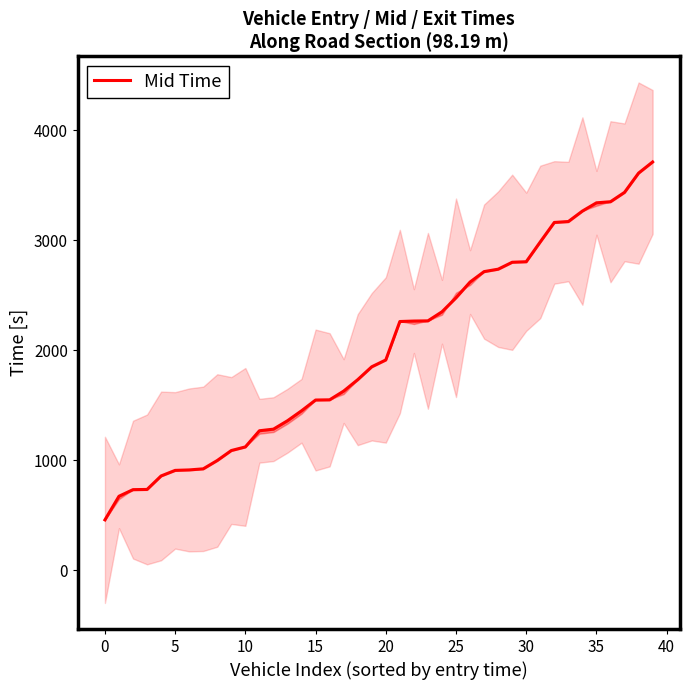

What is the ratio of the value at 27 to the value at 21?

1.2